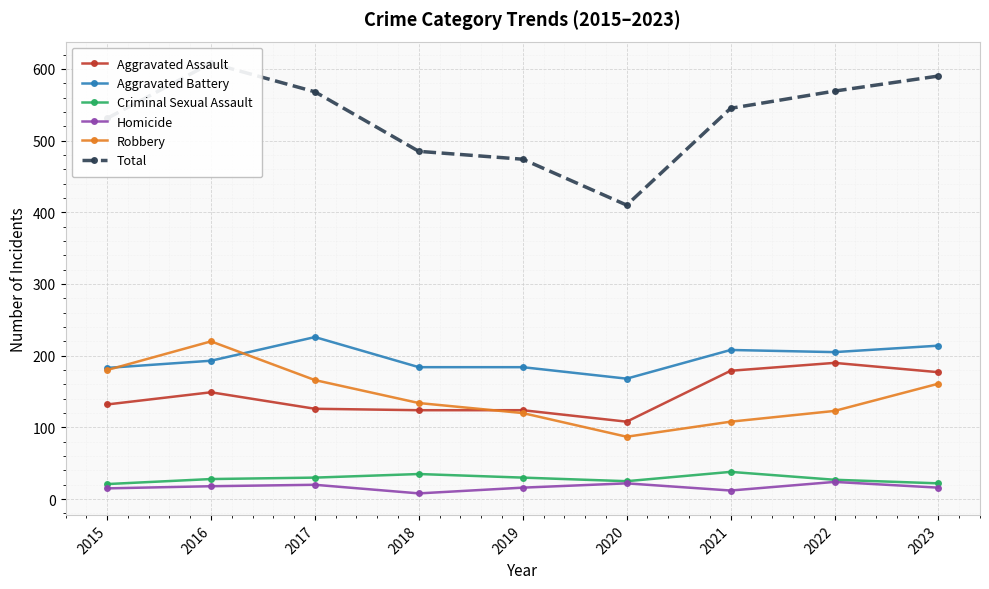

Reading left to right, what are all the values shown in this chart?

Aggravated Assault: 2015=132	2016=149	2017=126	2018=124	2019=124	2020=108	2021=179	2022=190	2023=177
Aggravated Battery: 2015=183	2016=193	2017=226	2018=184	2019=184	2020=168	2021=208	2022=205	2023=214
Criminal Sexual Assault: 2015=21	2016=28	2017=30	2018=35	2019=30	2020=25	2021=38	2022=27	2023=22
Homicide: 2015=15	2016=18	2017=20	2018=8	2019=16	2020=22	2021=12	2022=24	2023=16
Robbery: 2015=180	2016=220	2017=166	2018=134	2019=120	2020=87	2021=108	2022=123	2023=161
Total: 2015=531	2016=608	2017=568	2018=485	2019=474	2020=410	2021=545	2022=569	2023=590